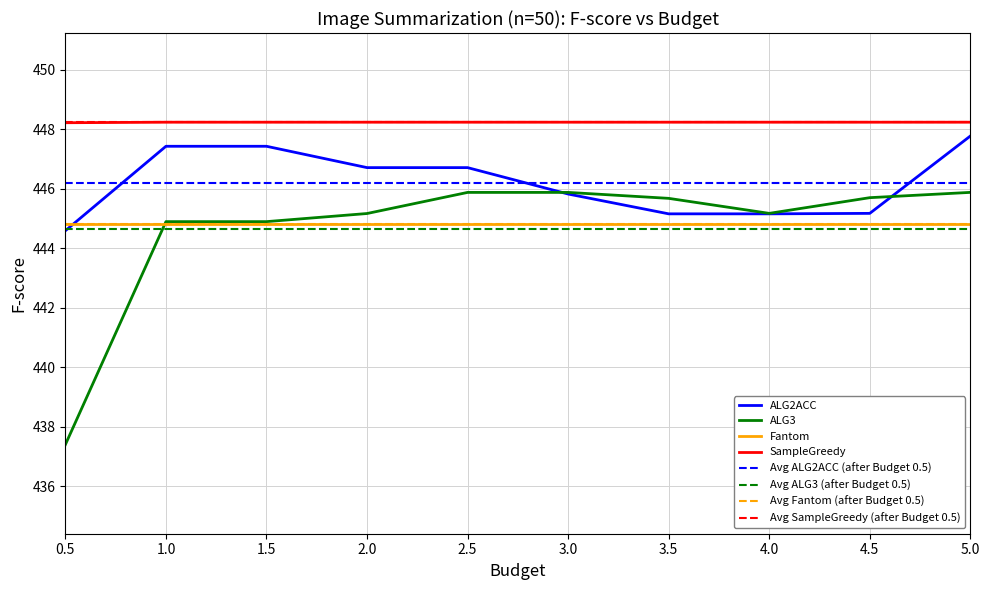

What position from the right is 2.5?

6